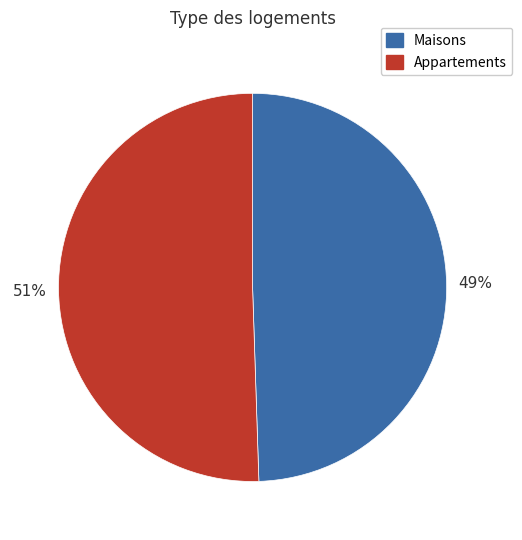

What is the ratio of the value at Appartements to the value at Maisons?

1.0